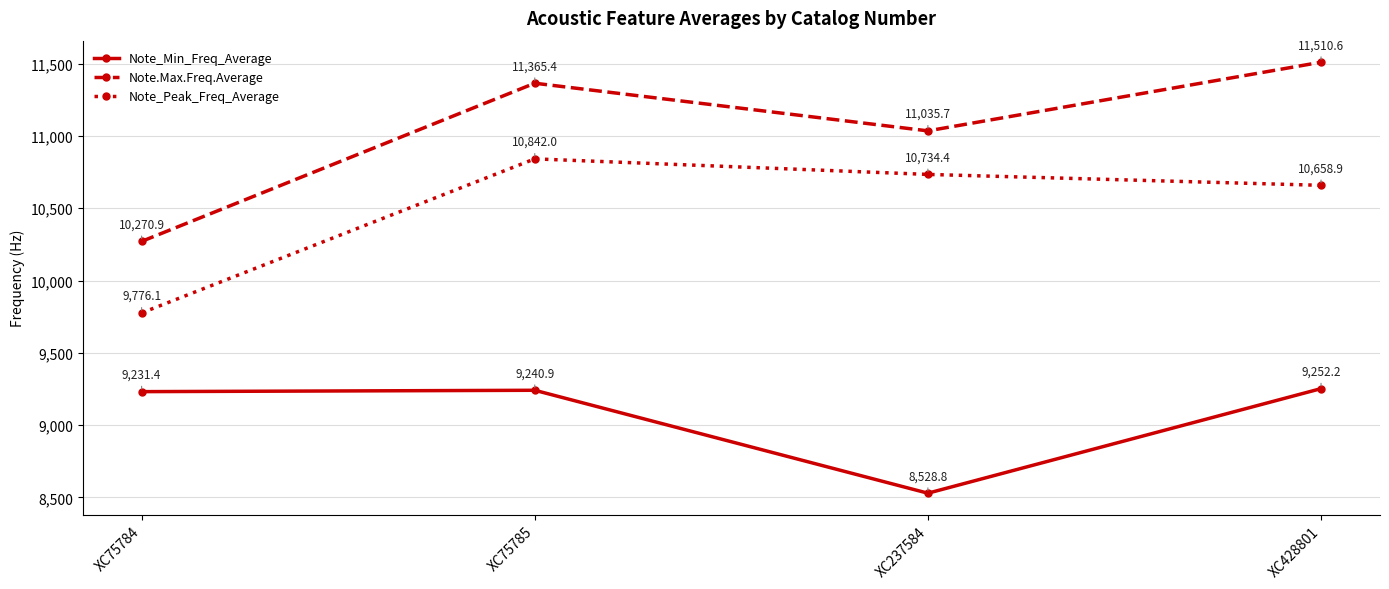

At which label does Note.Max.Freq.Average reach its peak?

XC428801